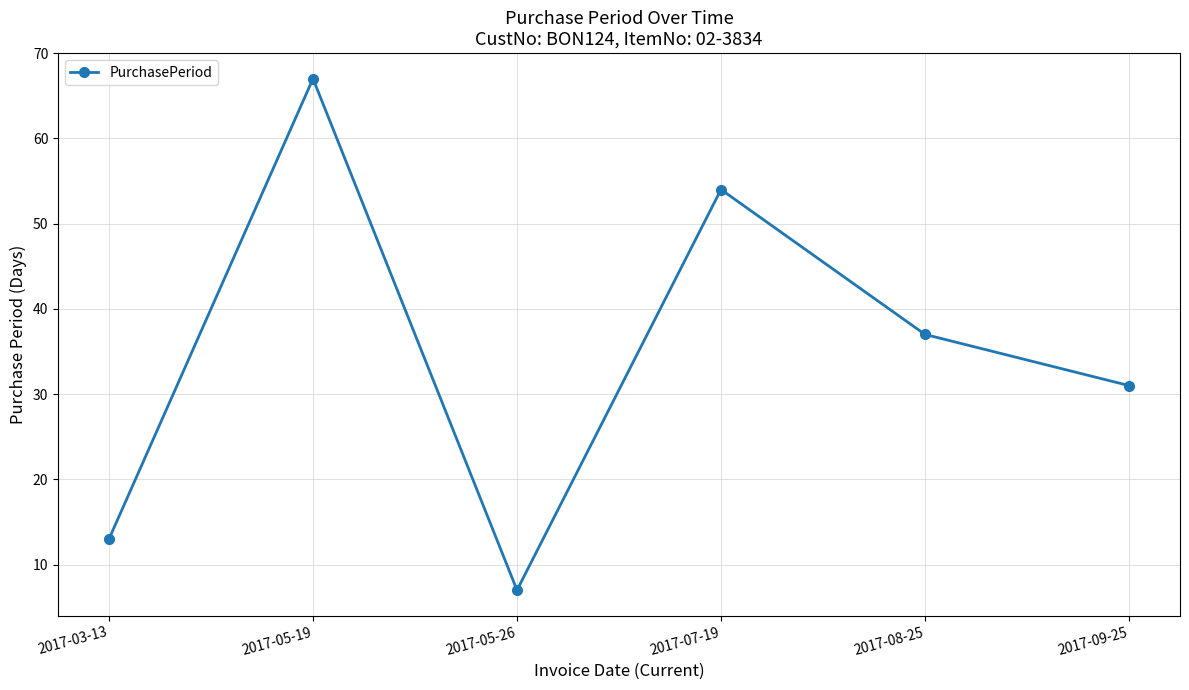

What is the label of the 6th point from the left?

2017-09-25